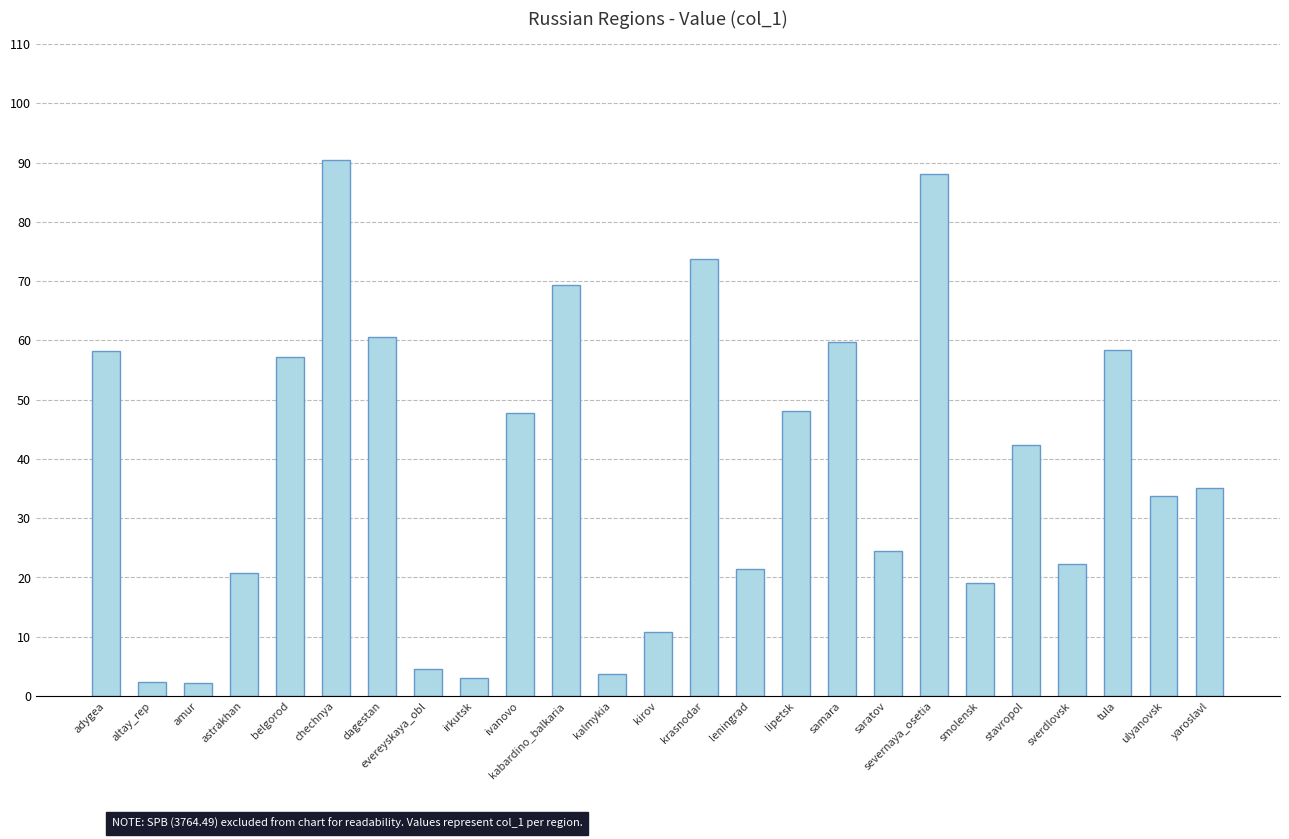

What is the smallest value displayed?

2.2